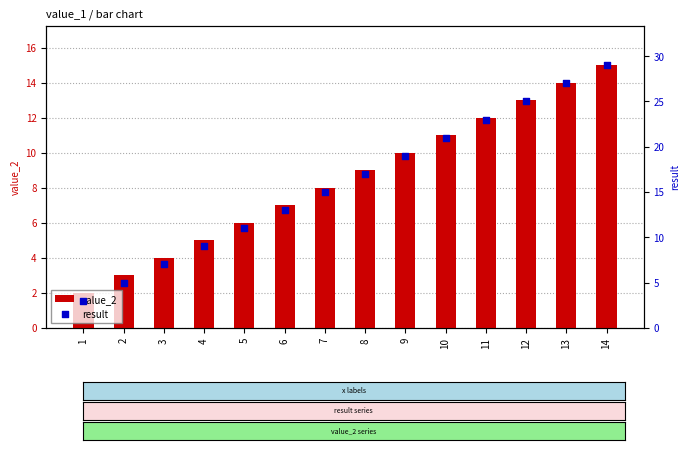

Is the value of result at 10 greater than the value of value_2 at 11?

Yes